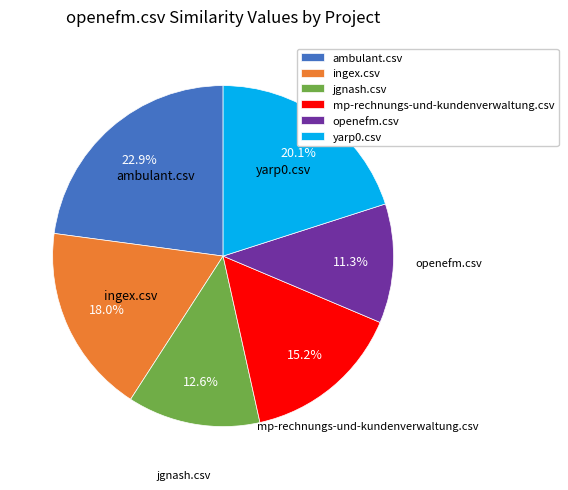

Is ingex.csv the majority of the pie?

No